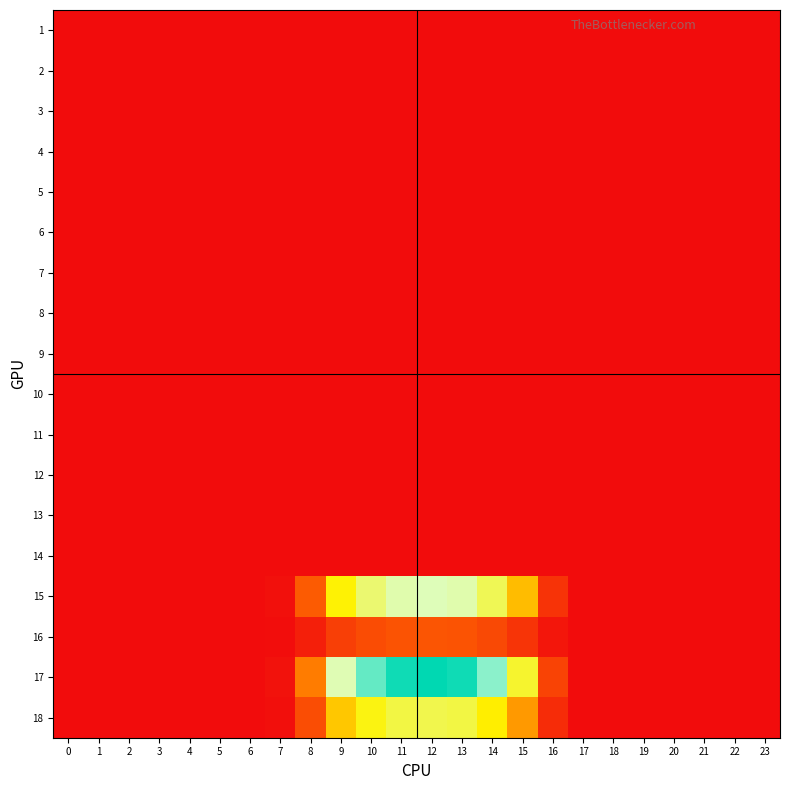

What is the total value across all series at 12?

8.2